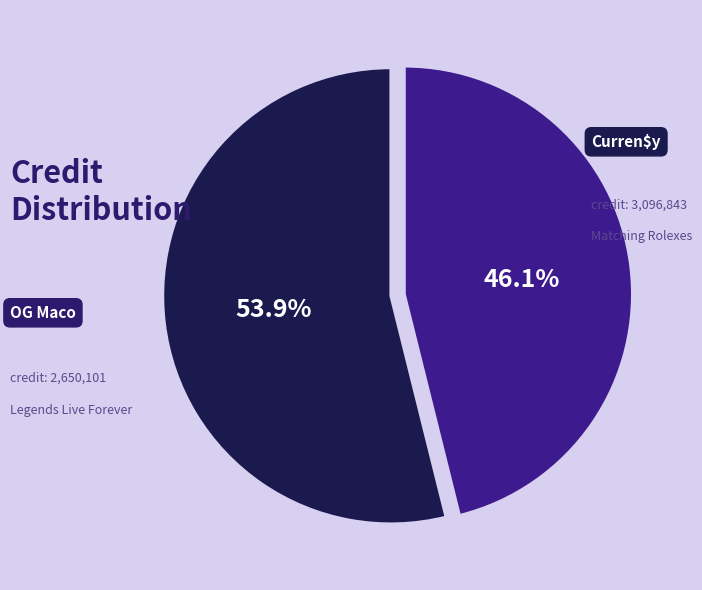

How many segments does this pie chart have?

2